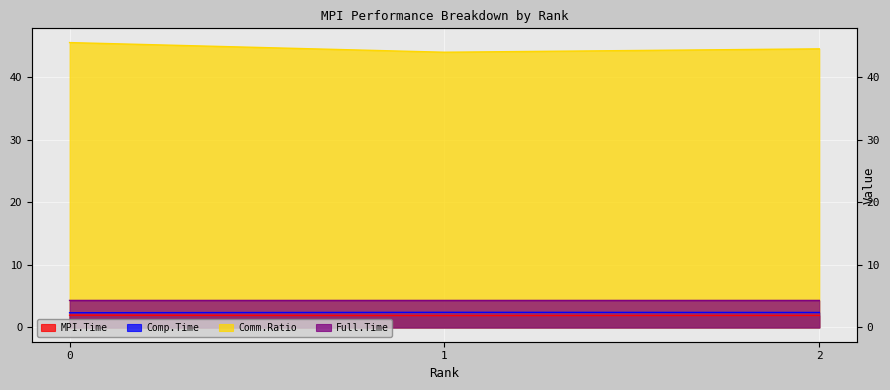

Count the Full.Time values in the range 4 to 5.

3